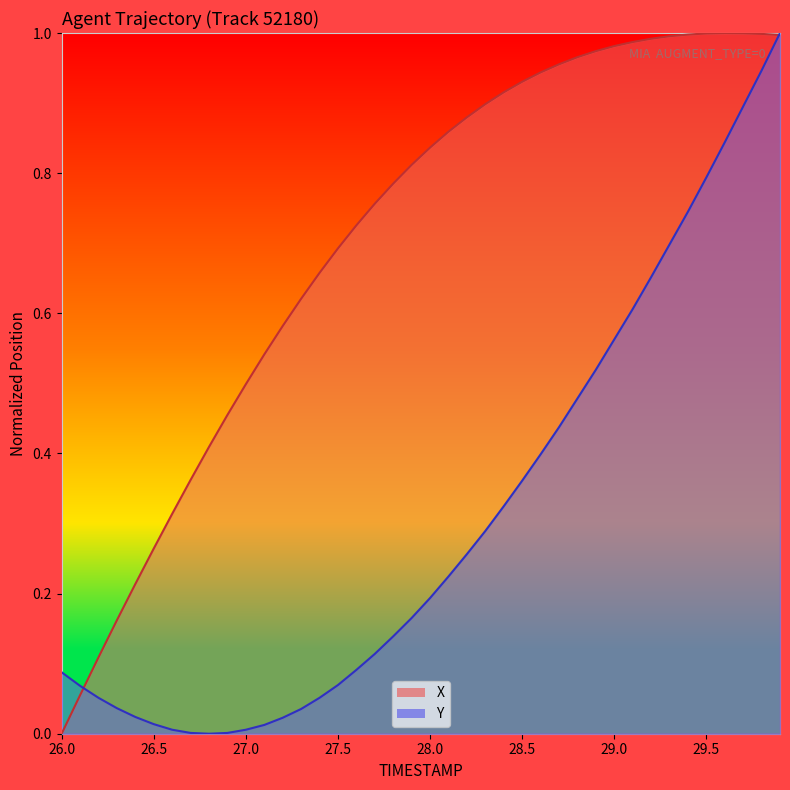

Which series has the largest range (max minus min)?

X